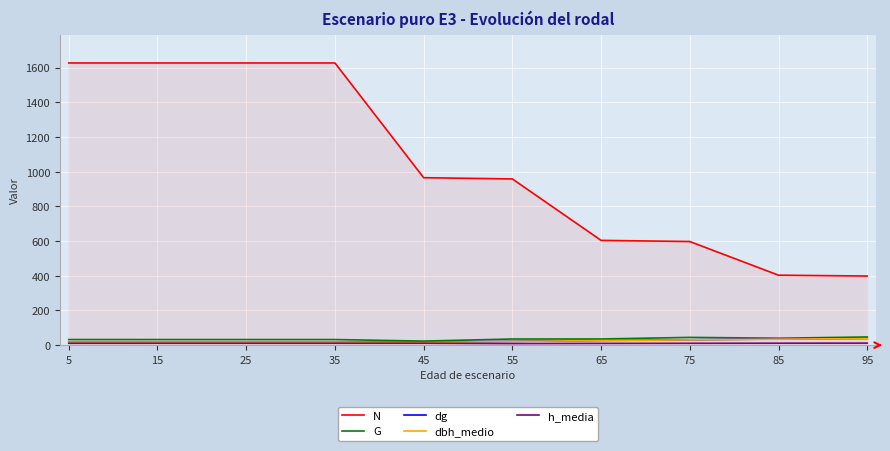

Which series changed the most between 5 and 75?

N